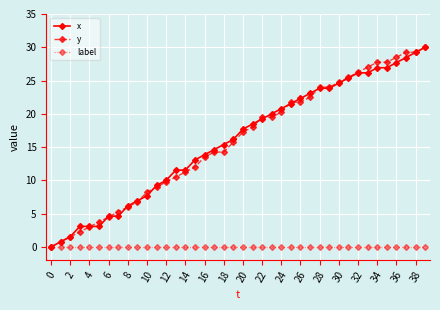

What is the highest value of the y series?

30.0